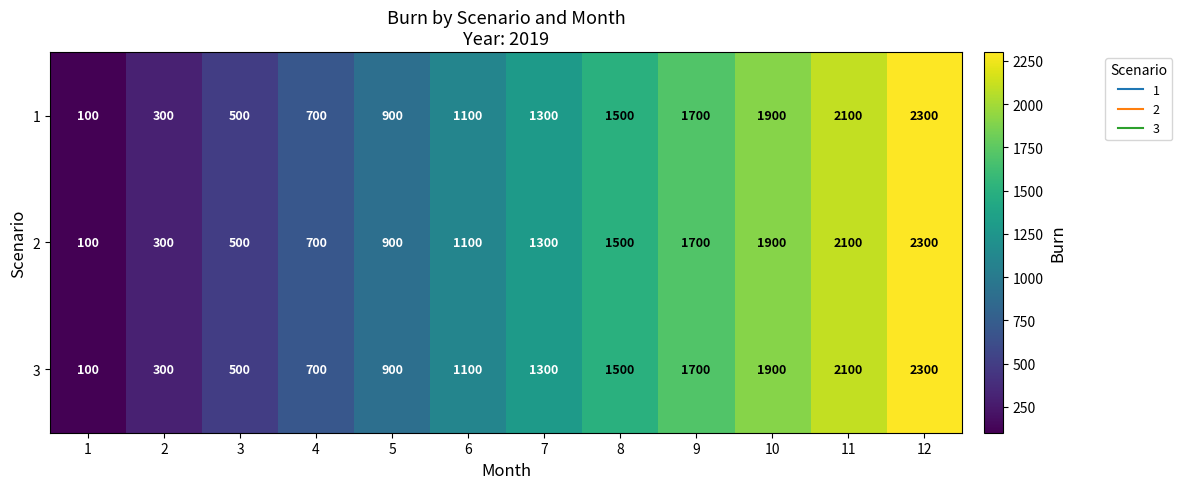

The value of 2 at 7 is 1300. True or false?

True